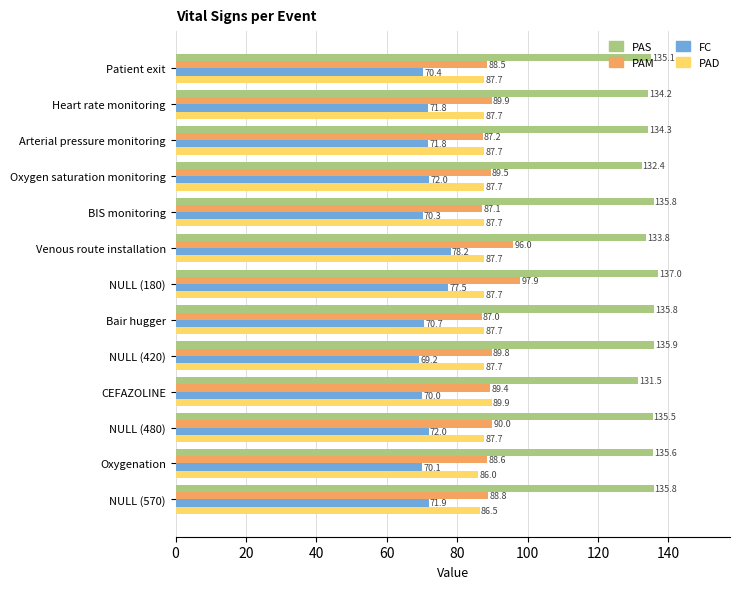

Which series has the largest total across all categories?

PAS